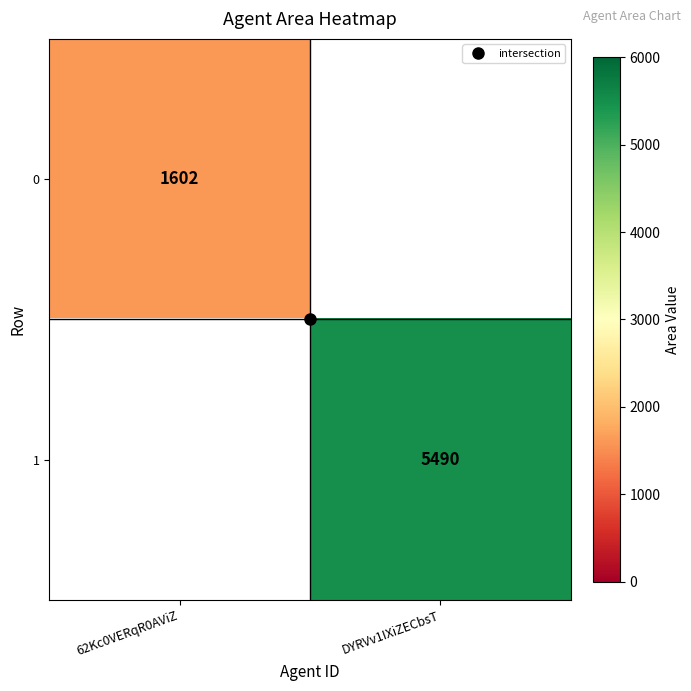

Between 62Kc0VERqR0AViZ and DYRVv1IXiZECbsT, which is larger?

DYRVv1IXiZECbsT